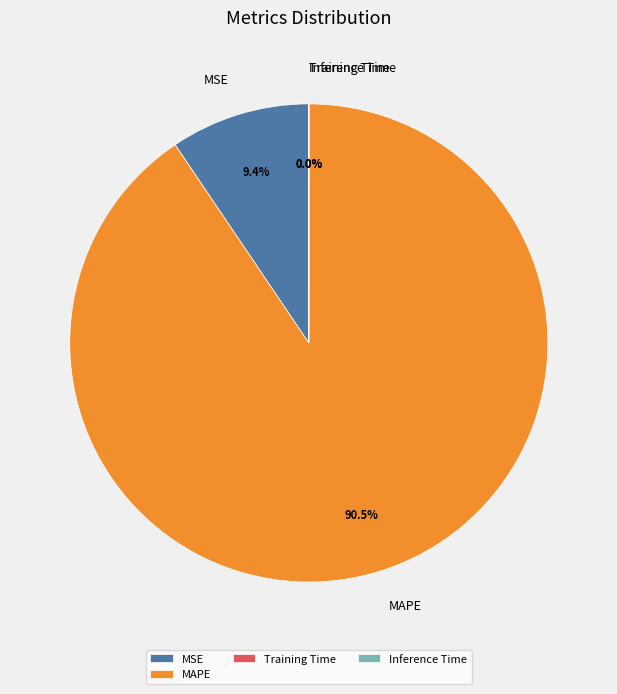

What is the largest slice in the pie chart?

MAPE